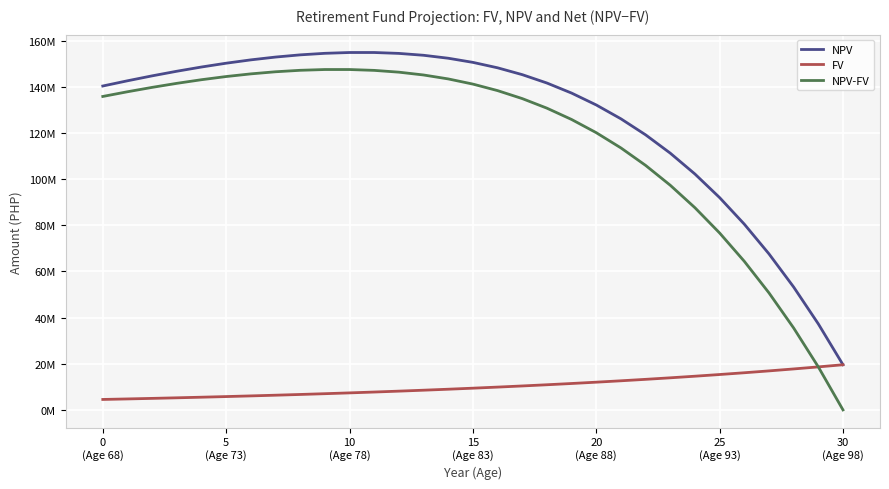

Is this an area chart (filled region under the line)?

No